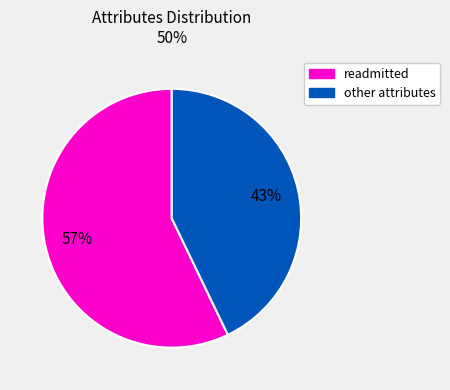

Does any single category account for the majority?

Yes